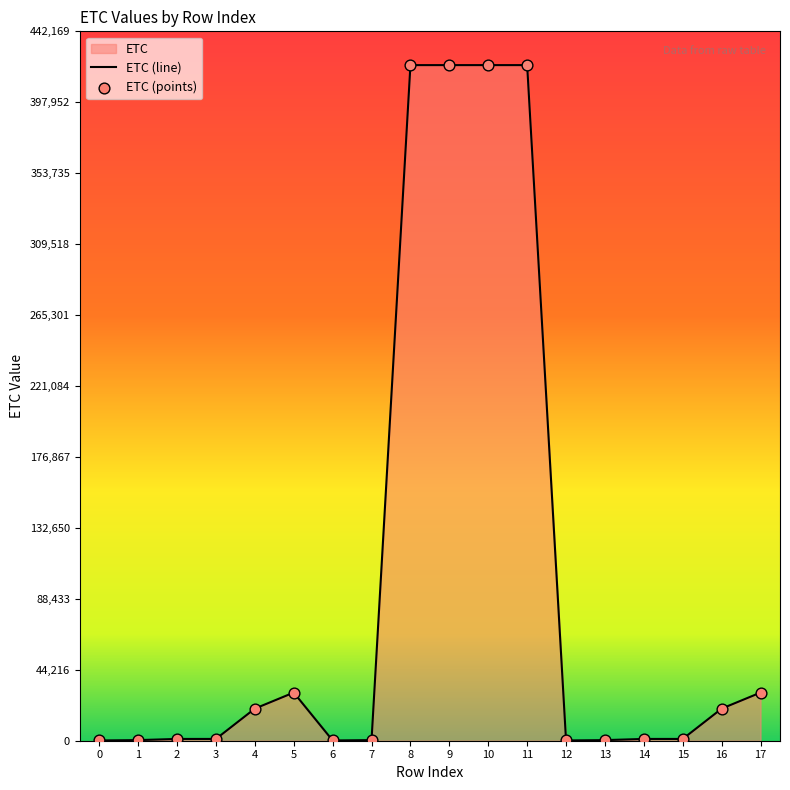

Approximately how many times larger is the value at 5 compared to 11?

0.1